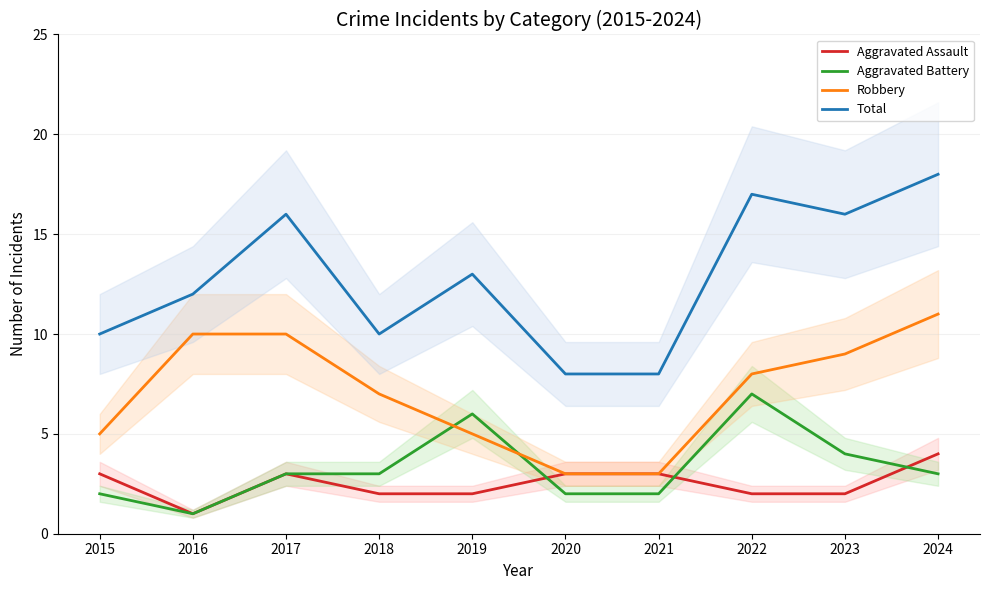

What is the difference between the second highest and minimum values in the Aggravated Battery series?

5